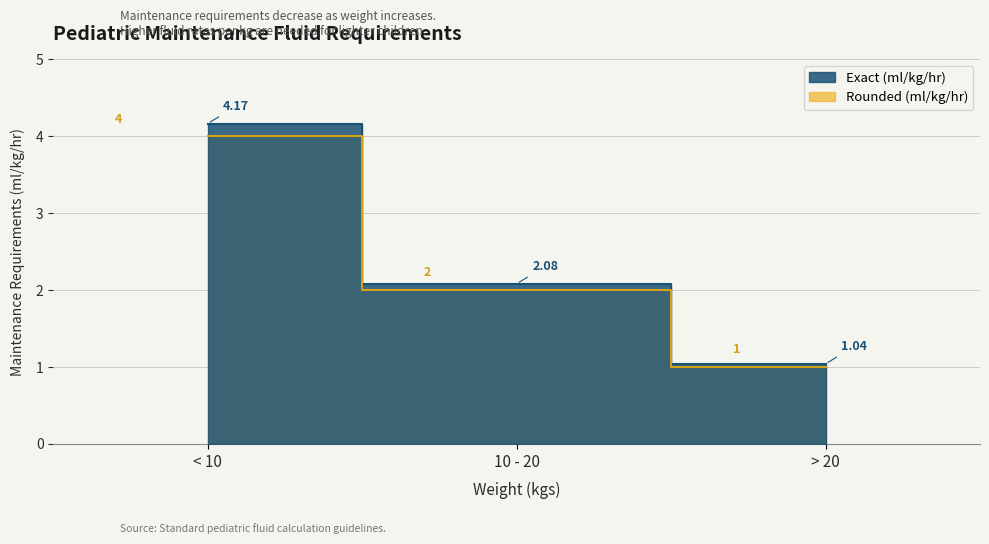

The value of Exact (ml/kg/hr) at 10 - 20 is 2.1. True or false?

True